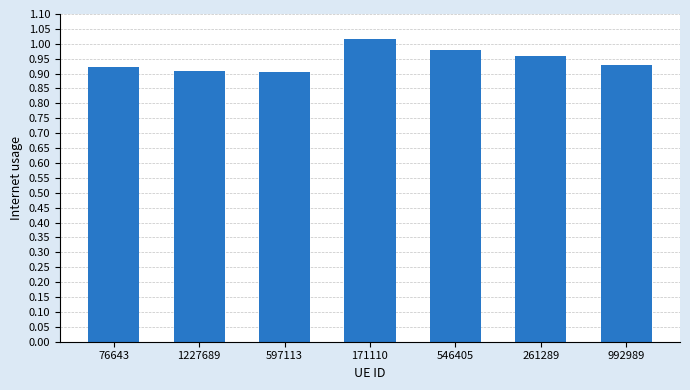

Which label corresponds to the largest value in the chart?

171110